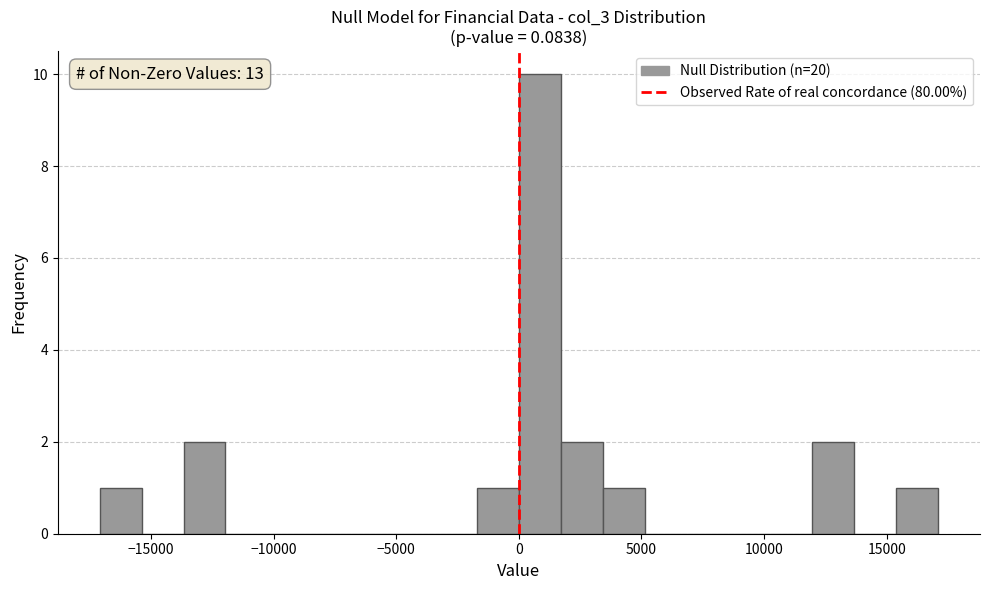

Read against the x-axis, roughly where is the centre of the tallest bar?

1000